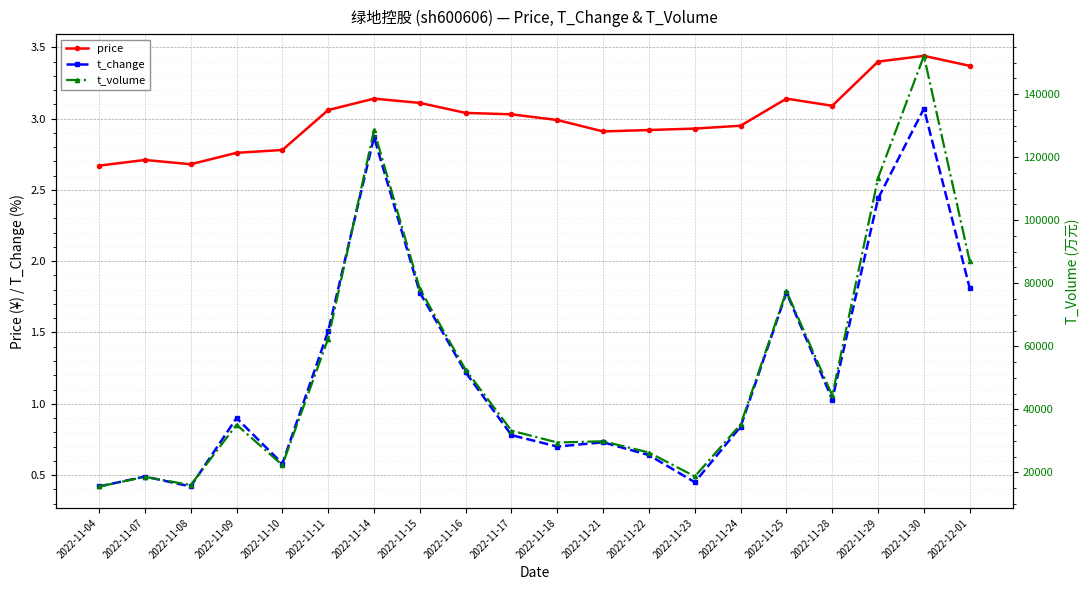

What position from the right is 2022-11-22?

8